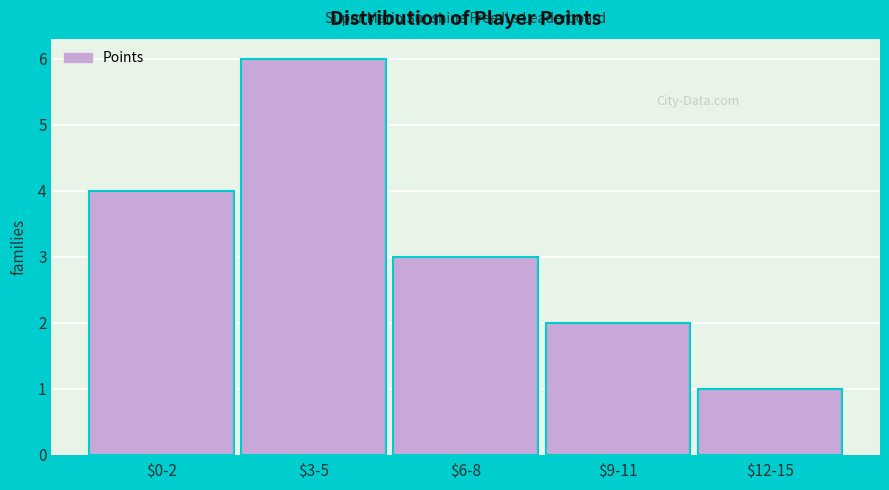

Reading right to left, extract all data points from this chart.

1	2	3	6	4